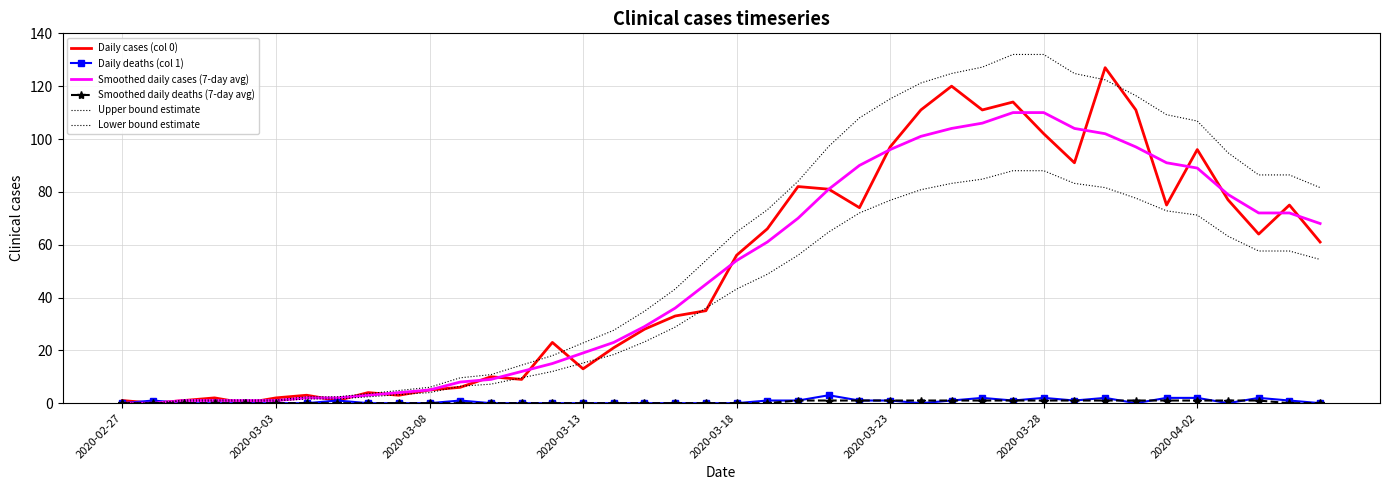

What is the difference between the maximum and minimum values in the Smoothed daily deaths (7-day avg) series?

1.0